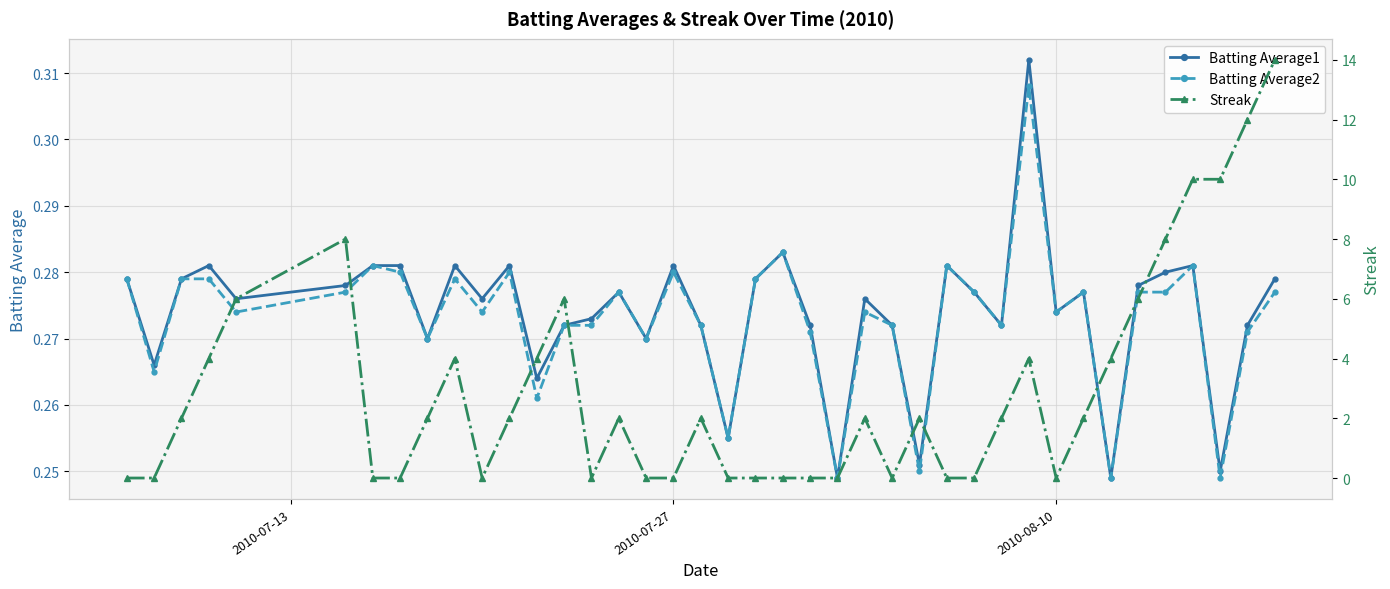

True or false: Batting Average1 has more than 0 points higher than both neighbors.

True